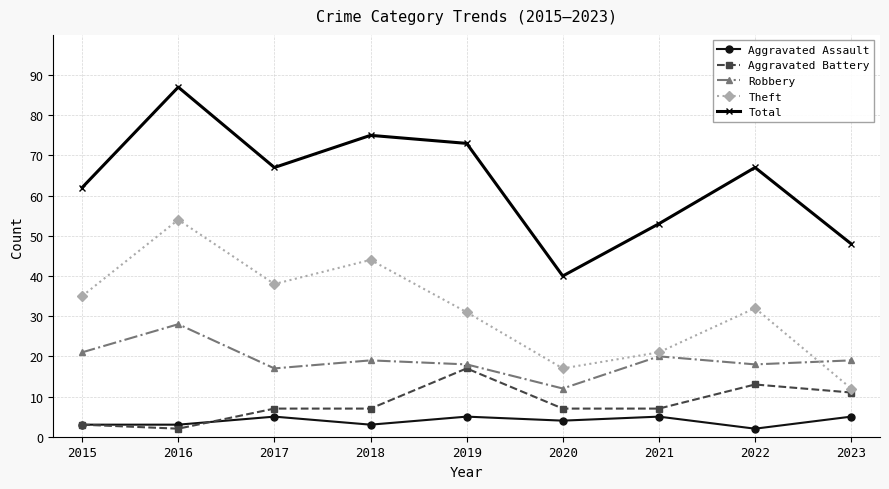

What is the value of the Aggravated Assault point at the 6th from the left?

4